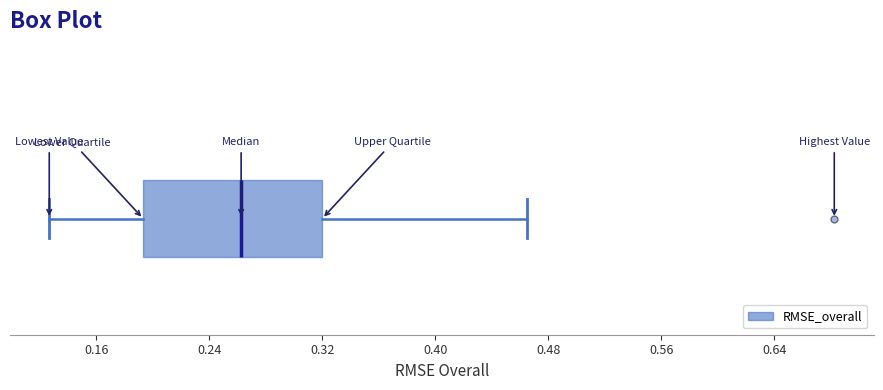

Transcribe this box plot: give where the median line is, the range the box spans, and where the two whiskers end, as read against the x-axis. The values are not printed on the chart, so give them approximately, as read against the axis.

median 0.26, box 0.19 to 0.32, whiskers 0.13 to 0.46